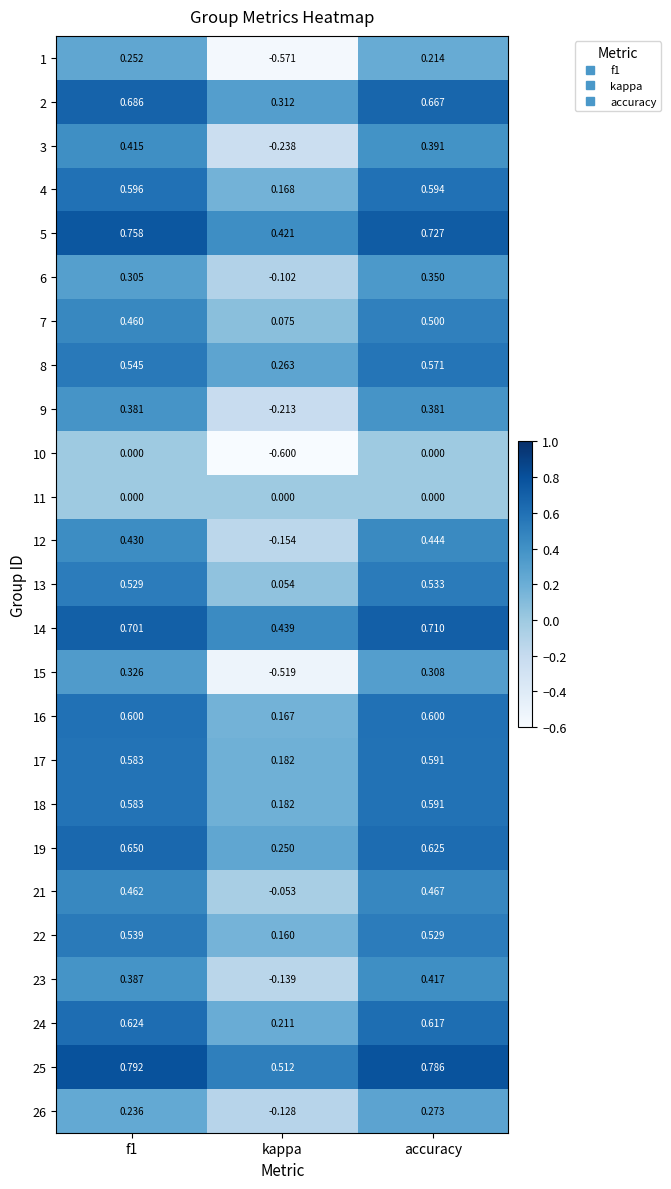

Is the value of 17 at accuracy greater than the value of 18 at f1?

Yes